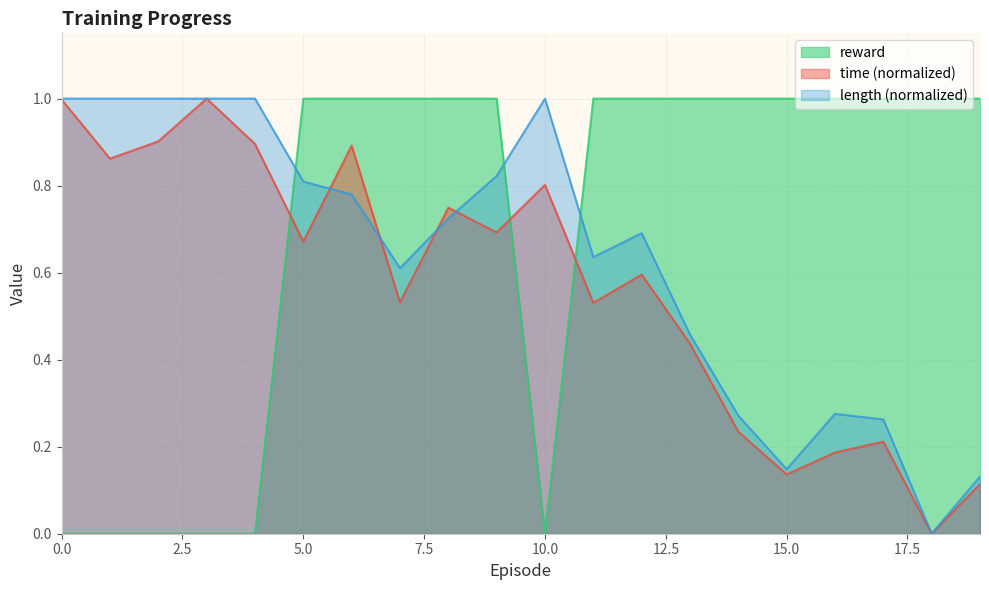

Which has a higher value, 12 or 9?

9